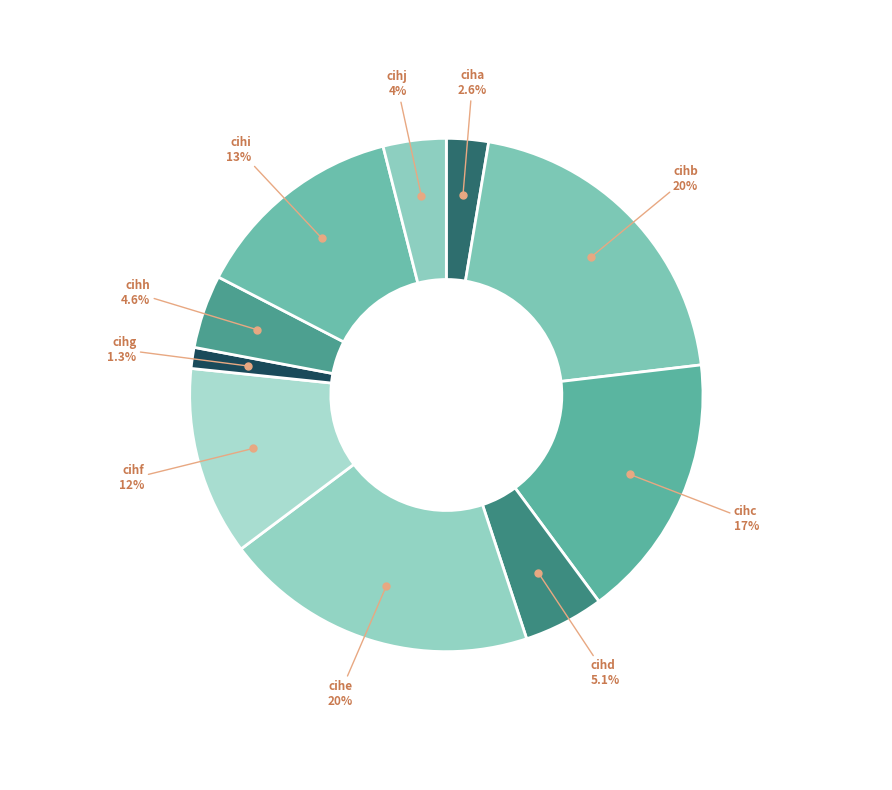

Combined, what portion of the pie is cihj and cihg?

5.3%